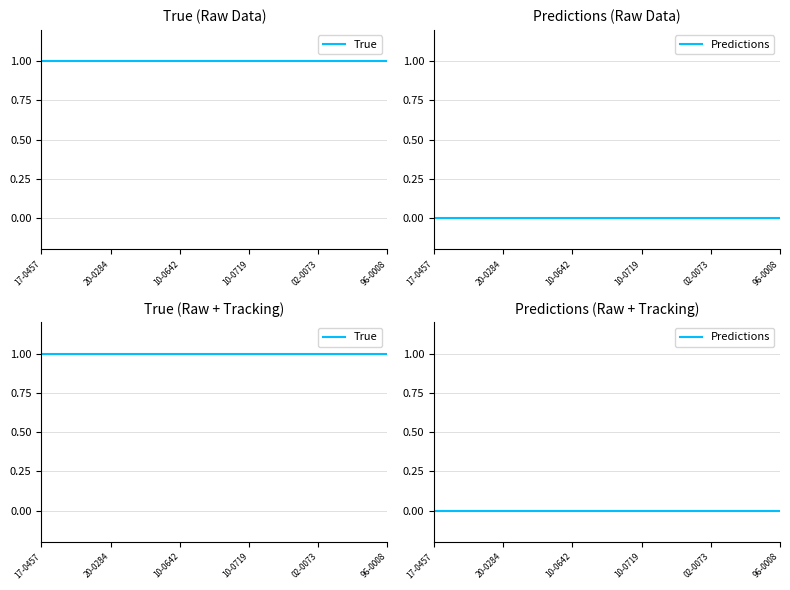

Which has a higher value, 20-0284 or 02-0073?

20-0284